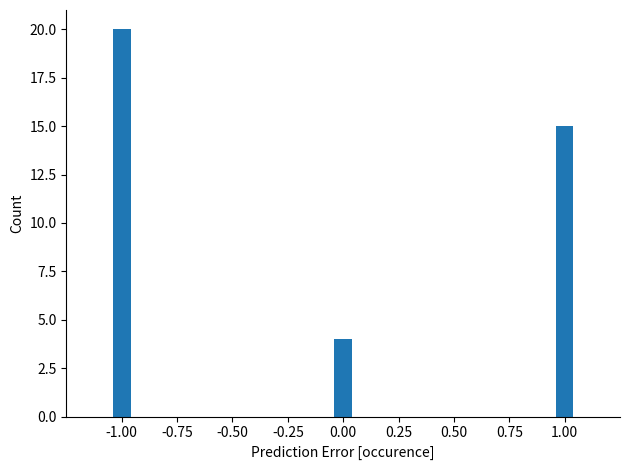

Reading left to right, transcribe all the data shown in this chart.

-1.00=20	0.00=4	1.00=15